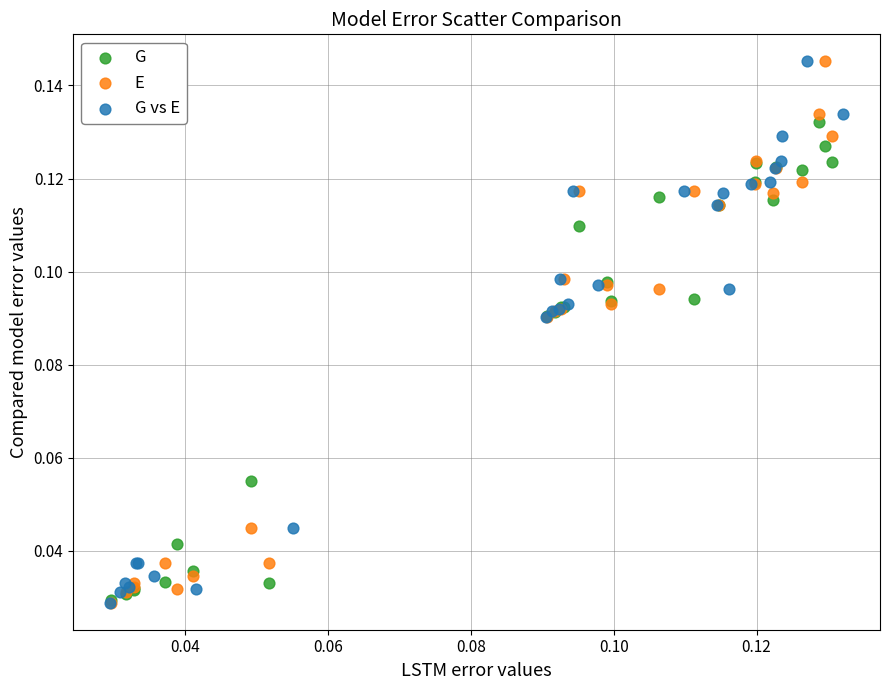

What are all the series names shown in the legend?

G, E, G vs E